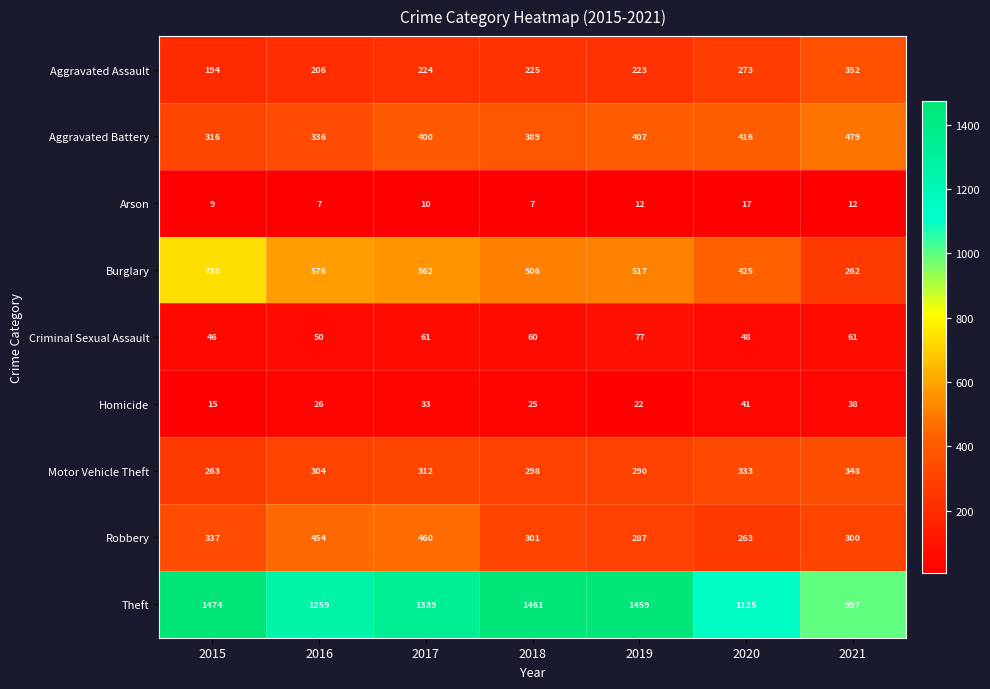

The Theft series shows 1125 at 2020. True or false?

True